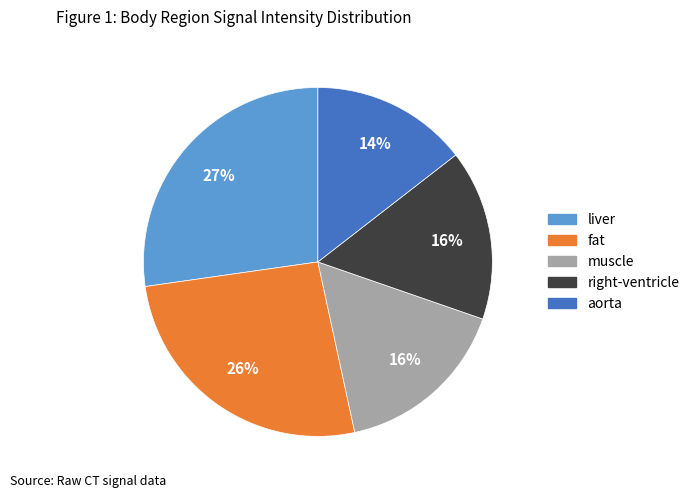

To the nearest percent, what is the difference between the largest and smallest slice percentages?

13%